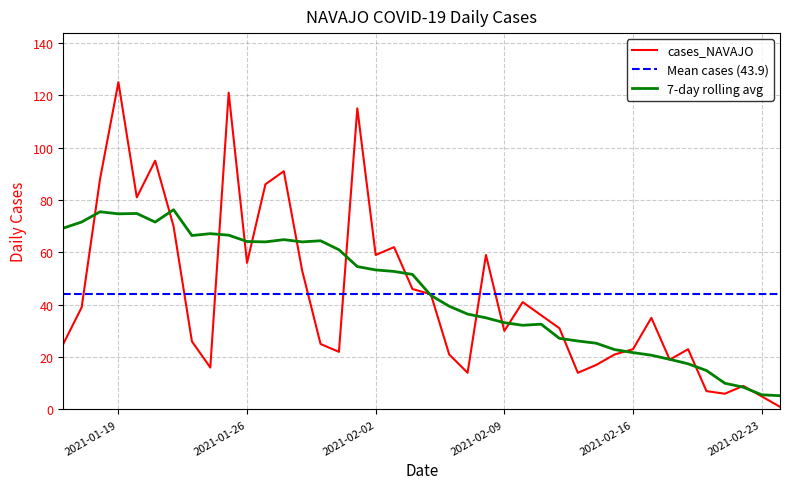

At which label does cases_NAVAJO reach its peak?

2021-01-19